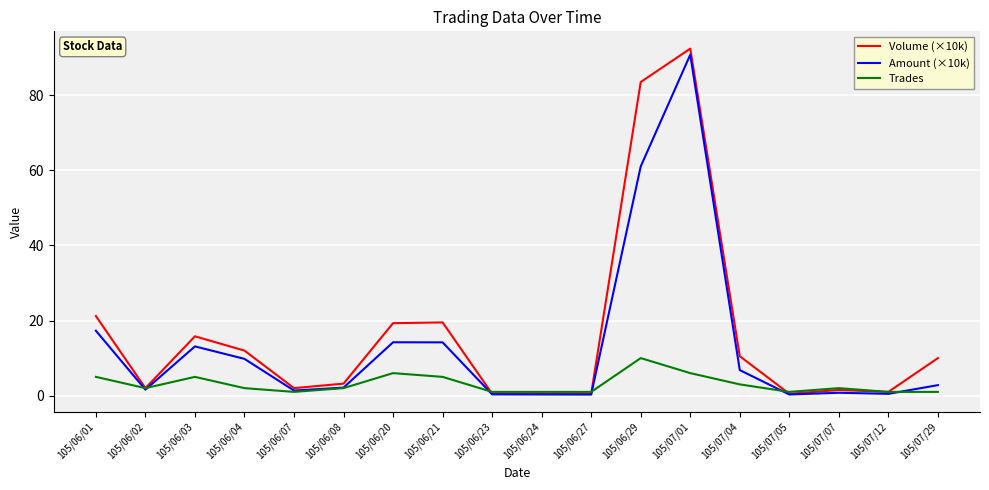

Which series ends up on top after the final intersection of Trades and Amount (×10k)?

Amount (×10k)